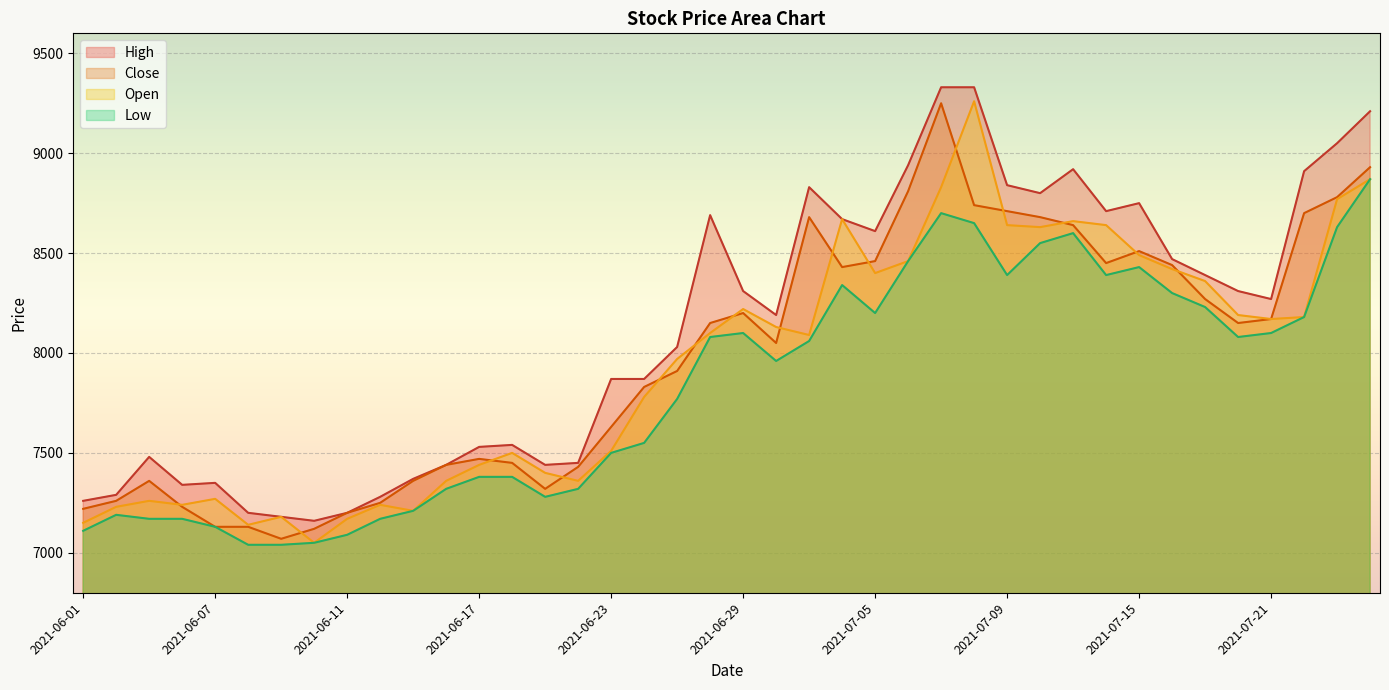

True or false: Close and Low cross at least once.

False